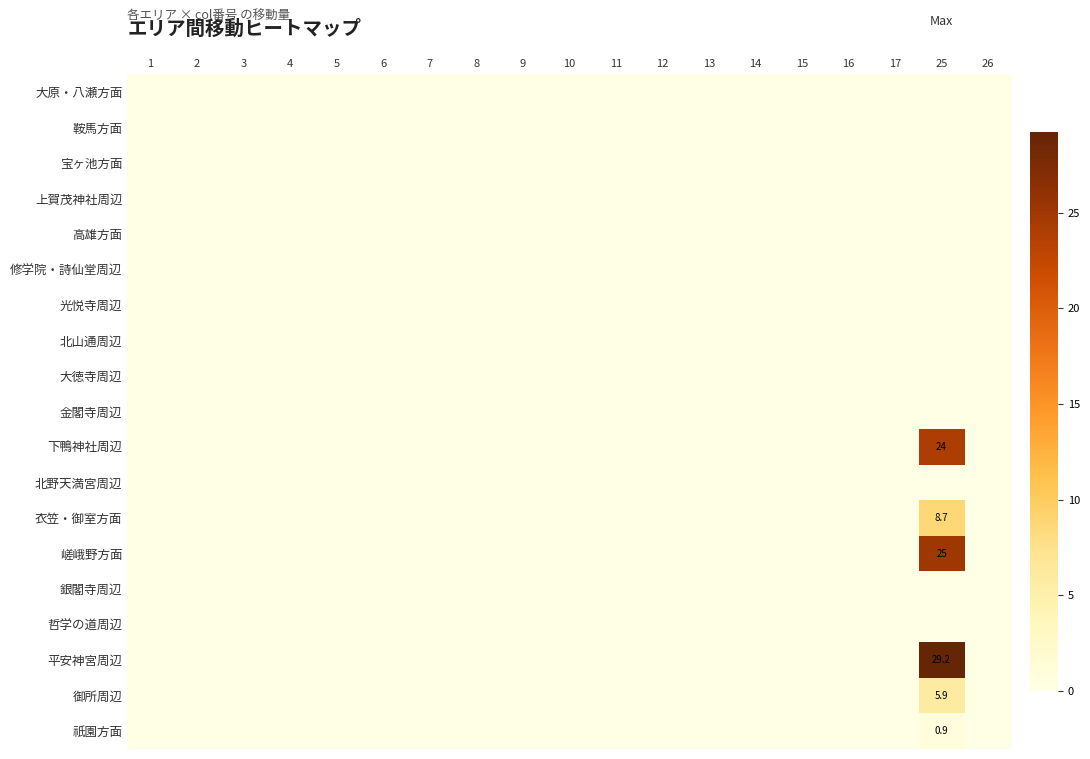

List the series in order of their peak value, highest first.

平安神宮周辺, 嵯峨野方面, 下鴨神社周辺, 衣笠・御室方面, 御所周辺, 祇園方面, 大原・八瀬方面, 鞍馬方面, 宝ヶ池方面, 上賀茂神社周辺, 高雄方面, 修学院・詩仙堂周辺, 光悦寺周辺, 北山通周辺, 大徳寺周辺, 金閣寺周辺, 北野天満宮周辺, 銀閣寺周辺, 哲学の道周辺